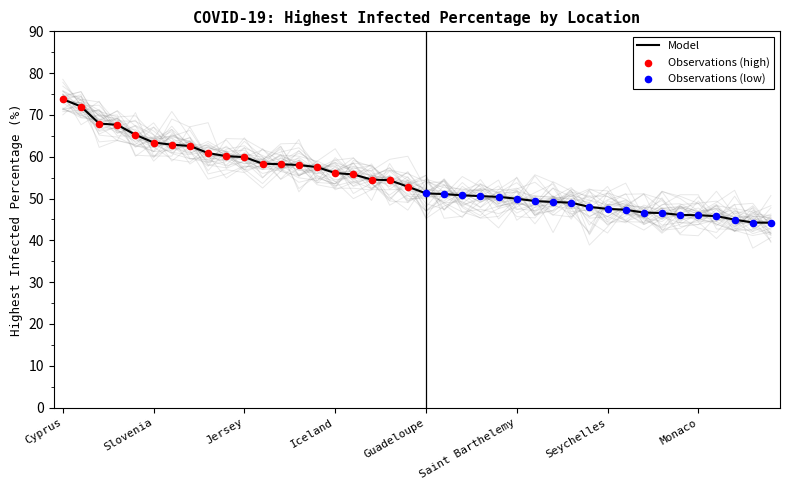

Which has a higher value, Reunion or Isle of Man?

Reunion